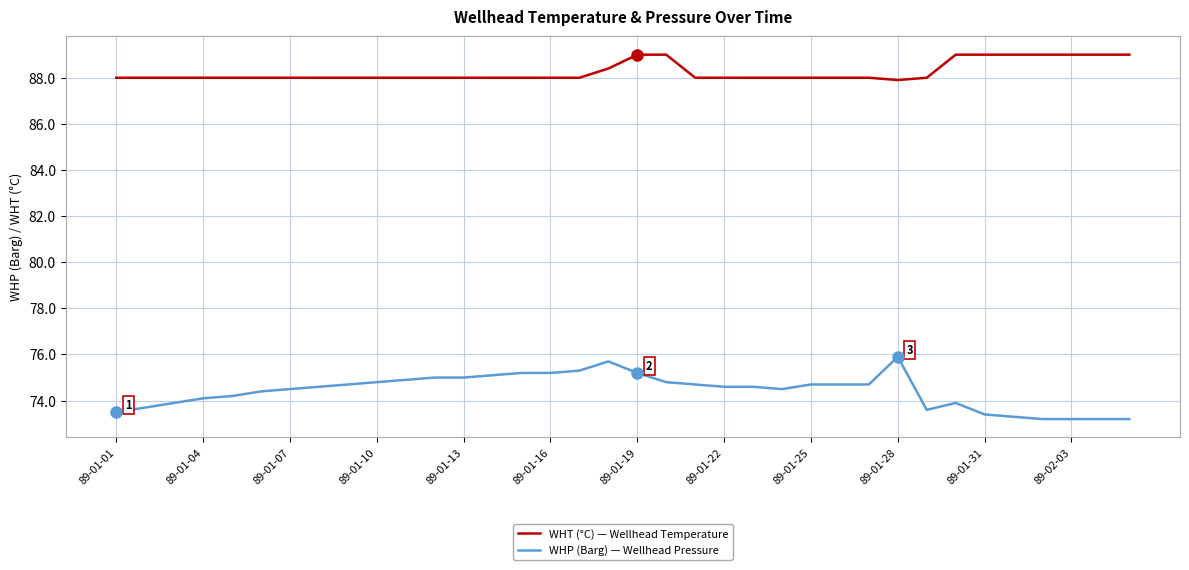

What is the maximum value shown in the chart?

89.0